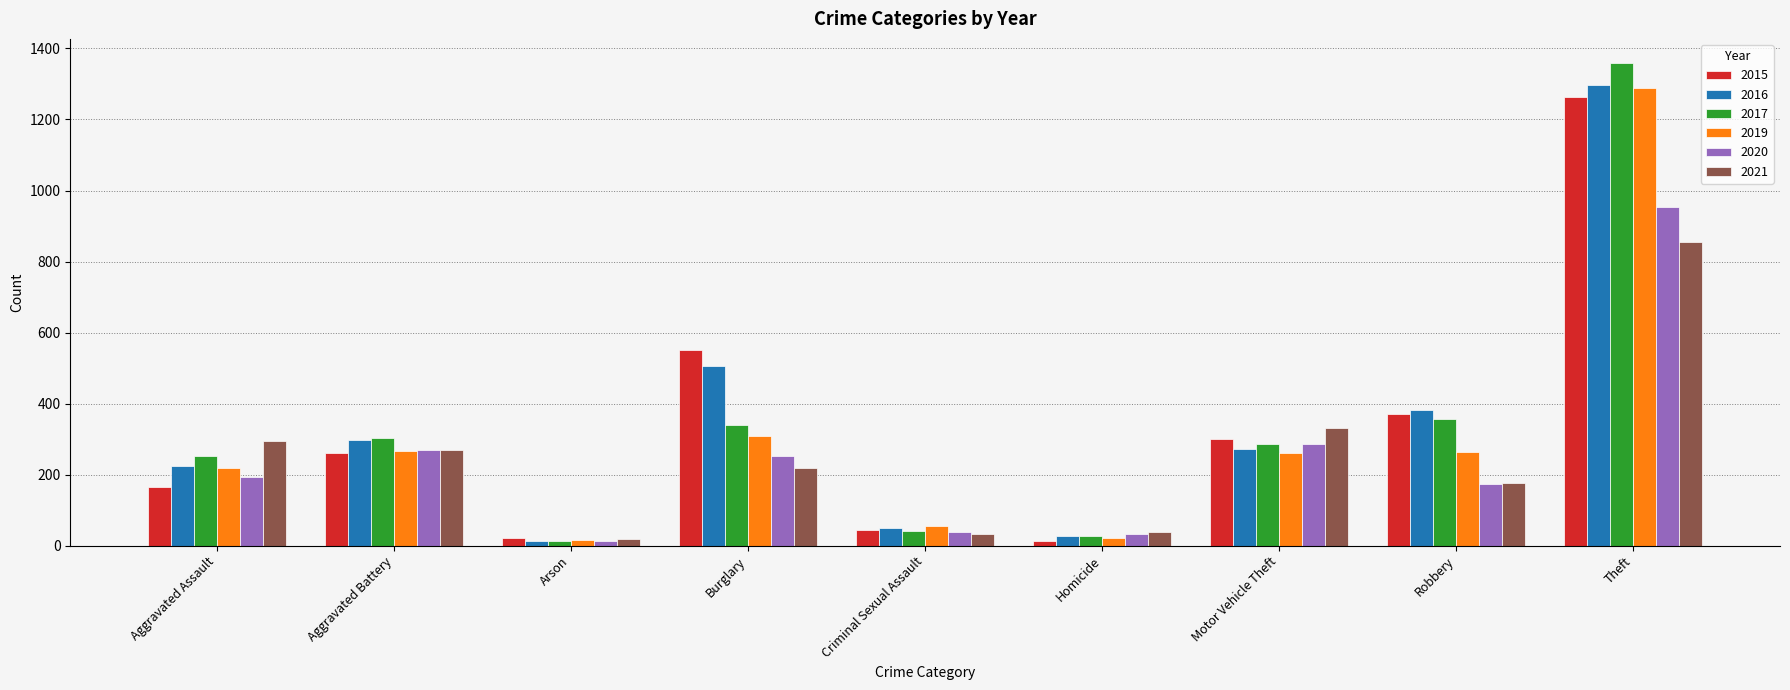

Which category has the highest value across all series?

Theft